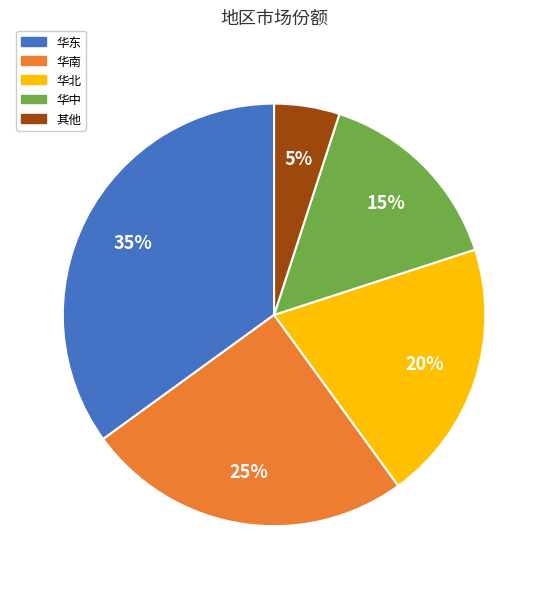

What is the ratio of the value at 华北 to the value at 华南?

0.8